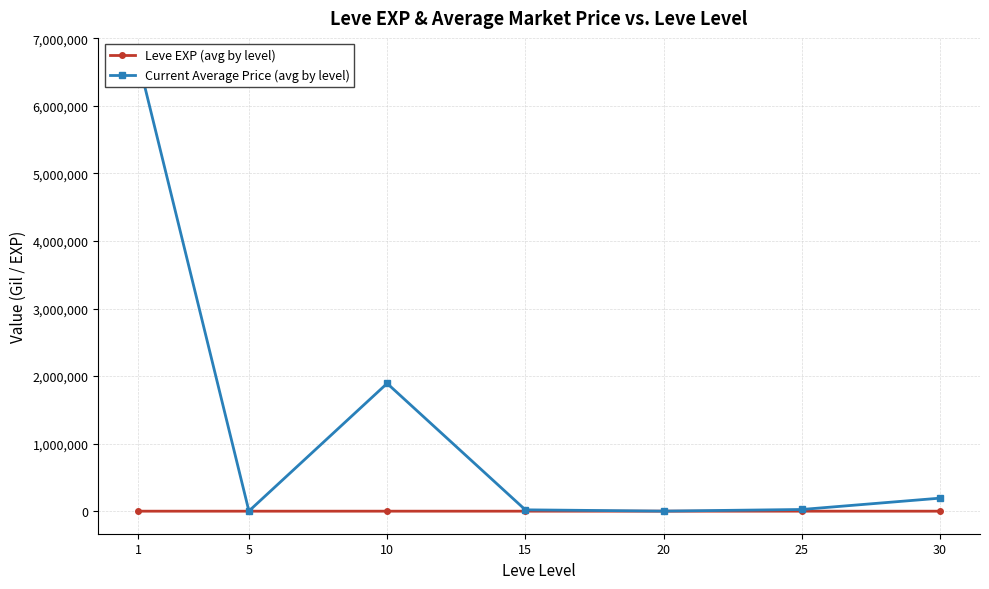

True or false: Leve EXP (avg by level) has a value of 664.9 at 15.

False